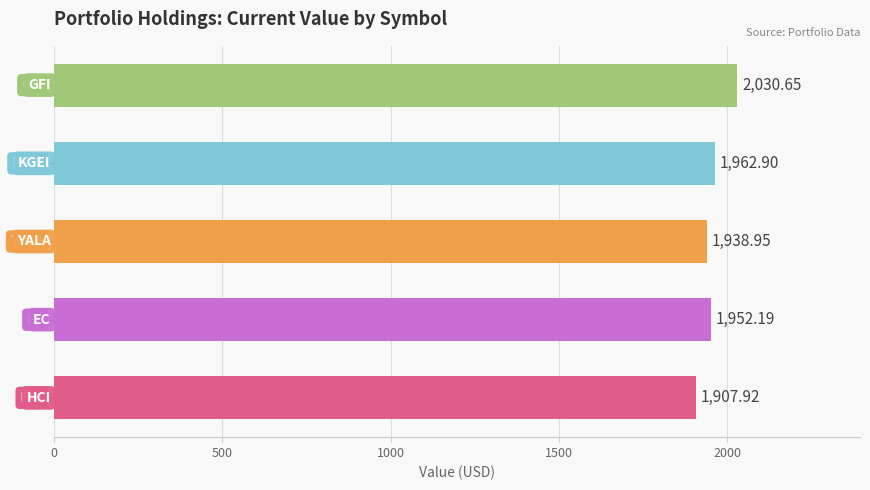

What is the sum of all values?

9792.6